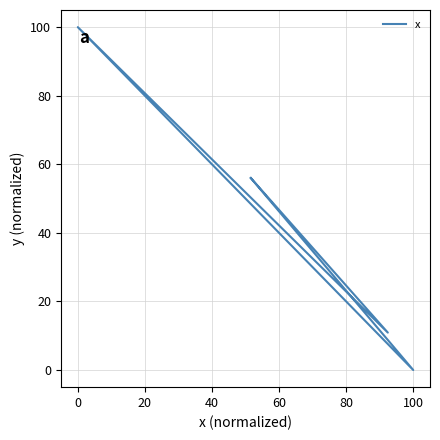

What position from the right is 0?

4